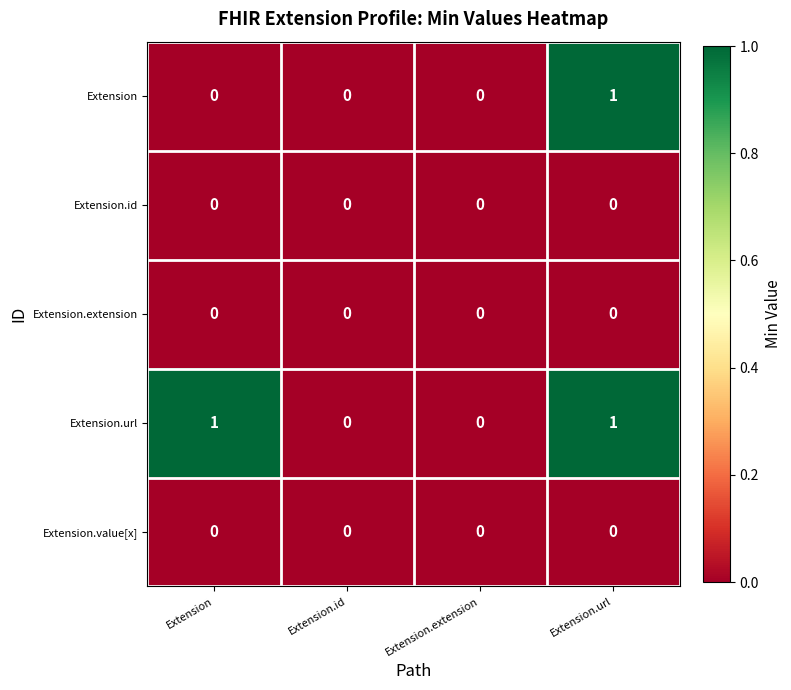

How many distinct data groups are displayed?

5